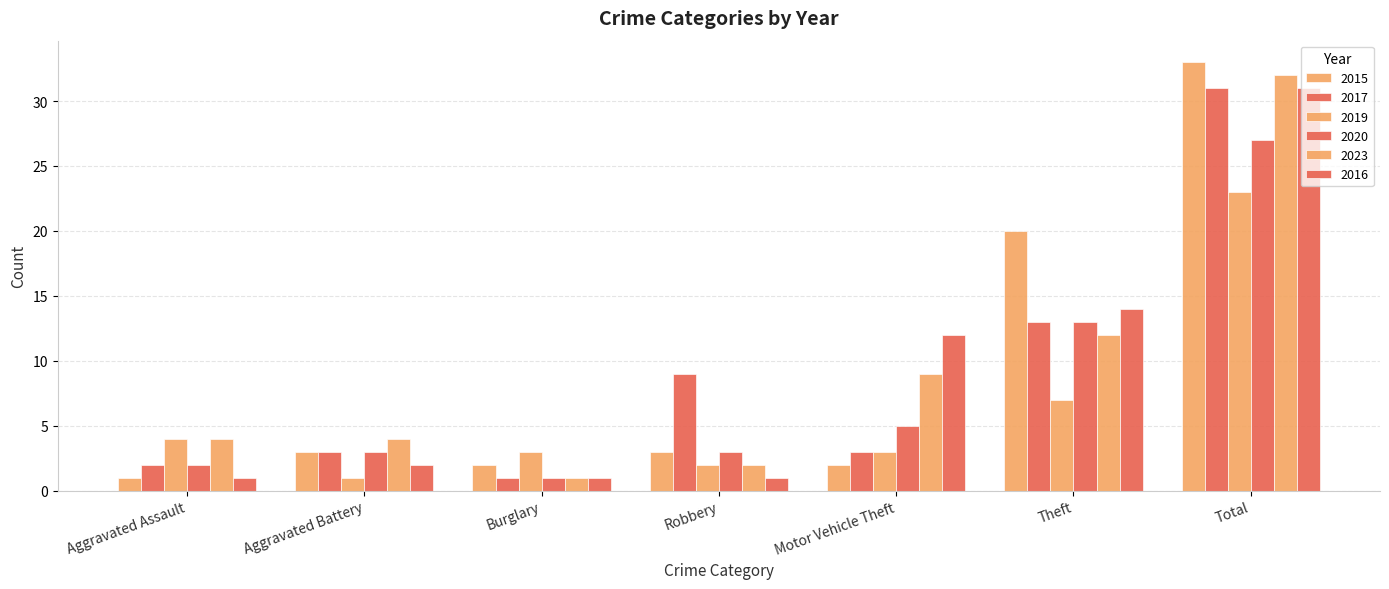

The value of 2020 at Motor Vehicle Theft is 8. True or false?

False